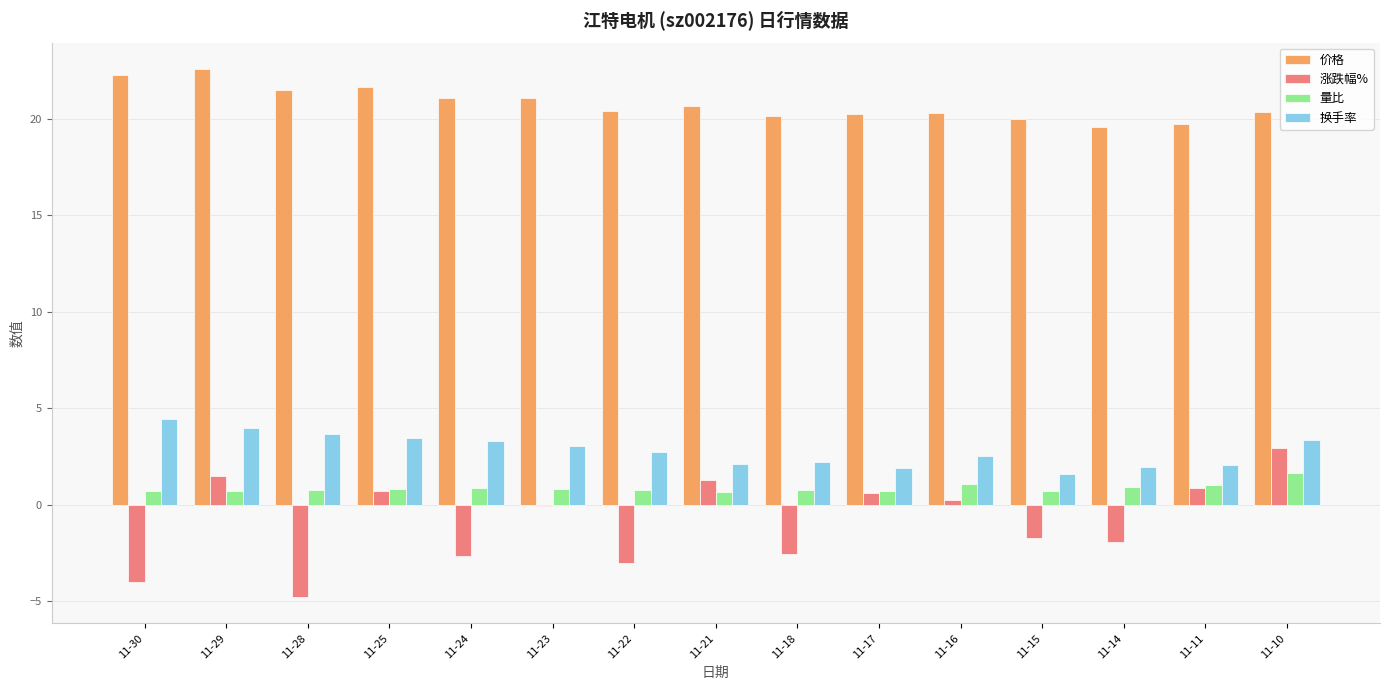

What is the total value across all series at 11-29?

28.8